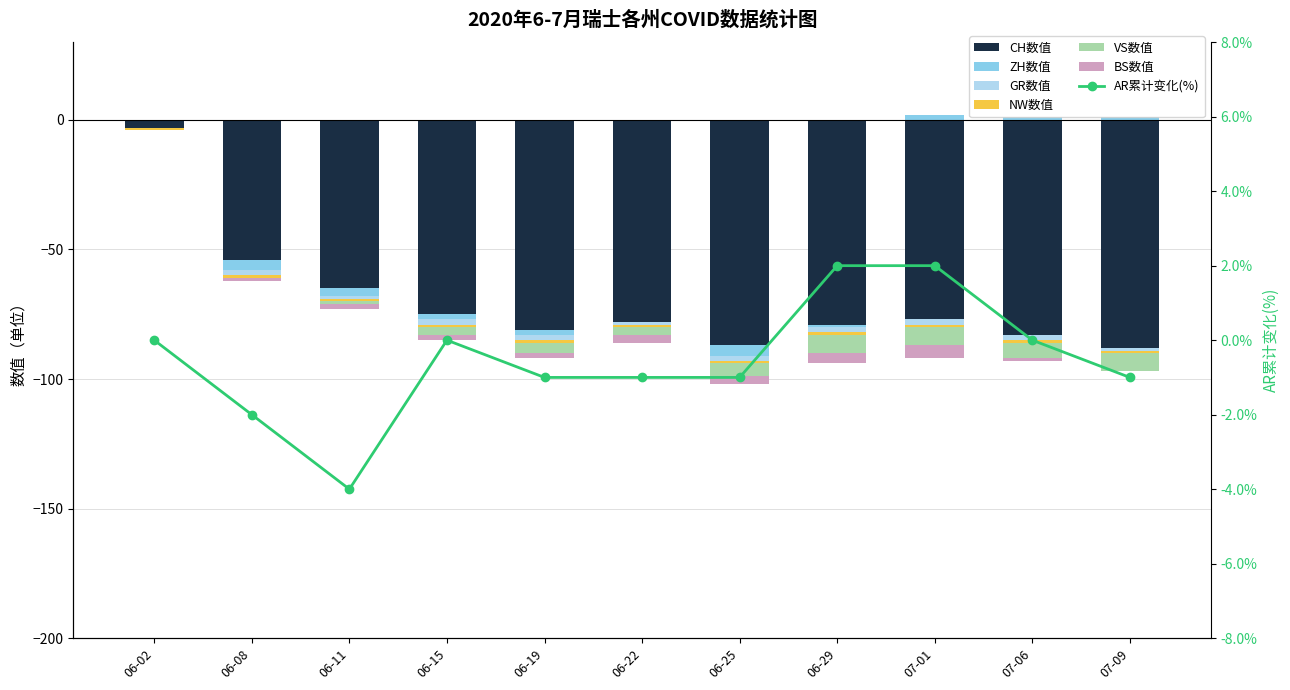

What is the minimum value for CH?

-88